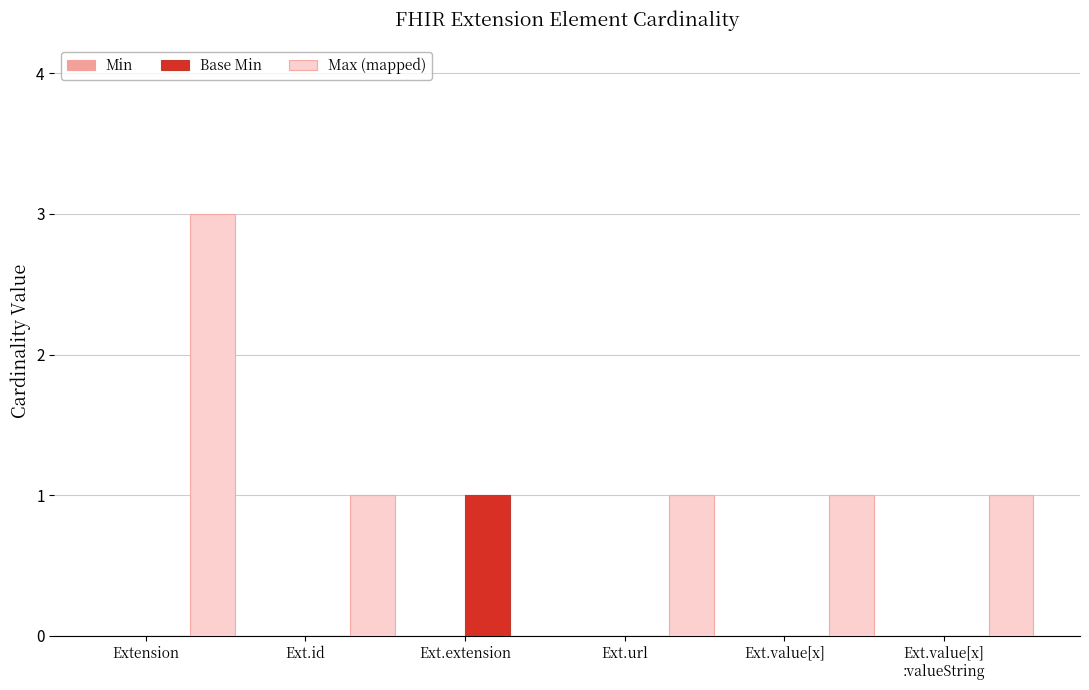

Are the bars horizontal?

No